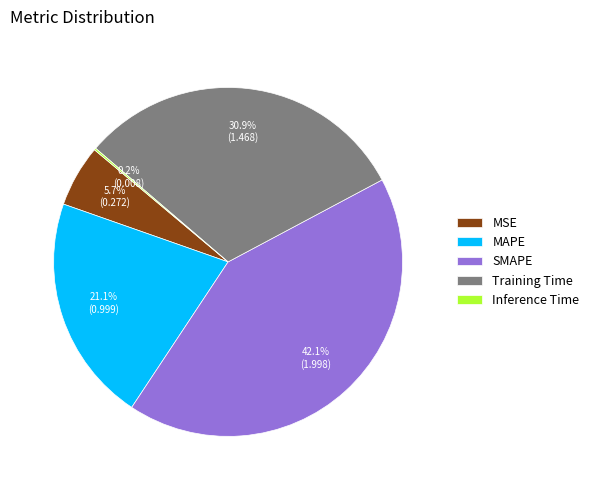

What percentage is NOT represented by MSE?

94.3%